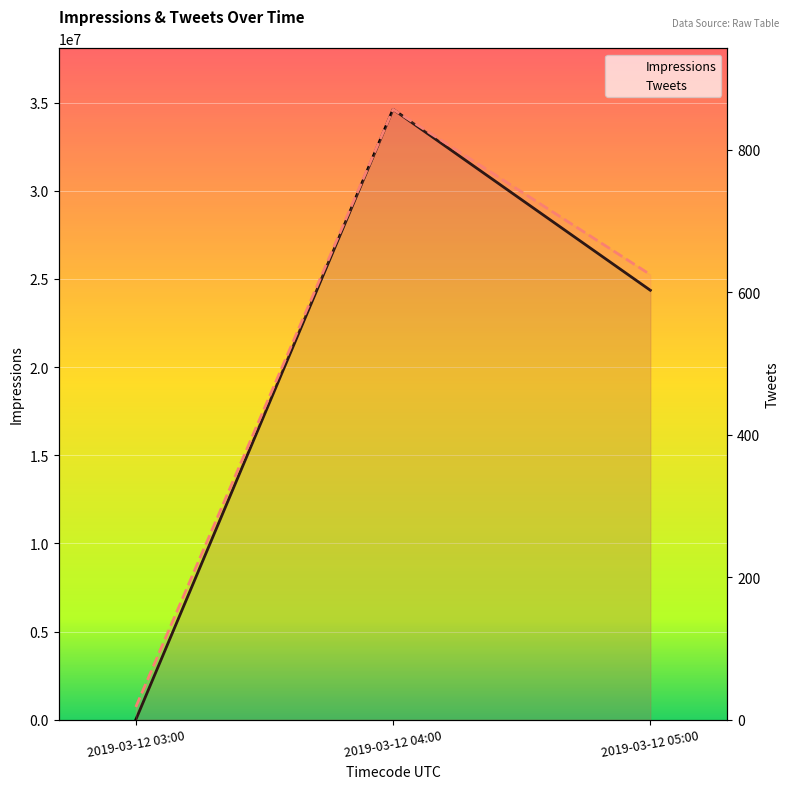

What is the average value of the Tweets series?

500